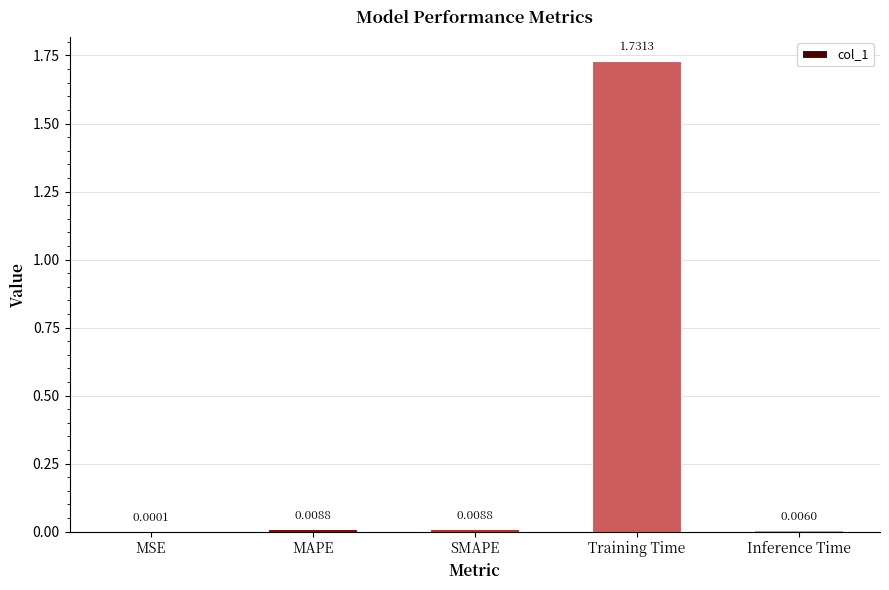

What is the sum of all values?

1.8